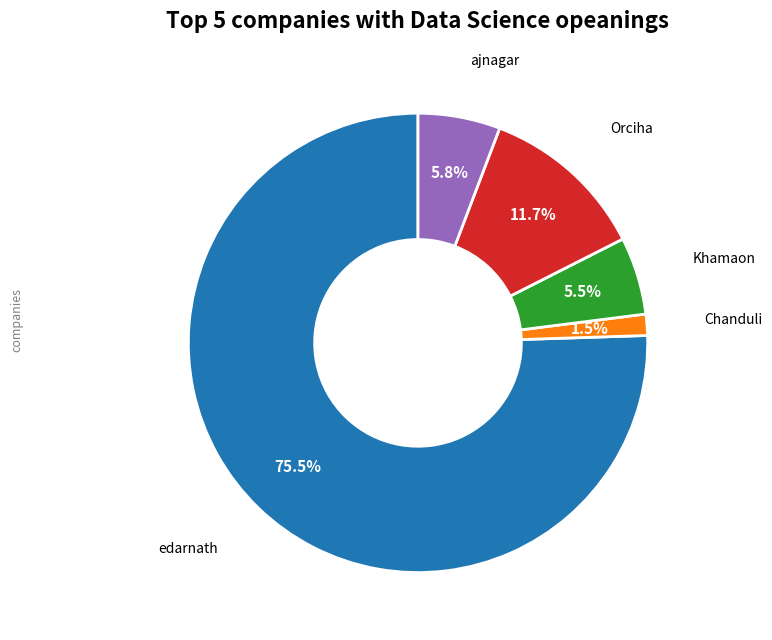

Is there any slice that represents more than half of the pie?

Yes